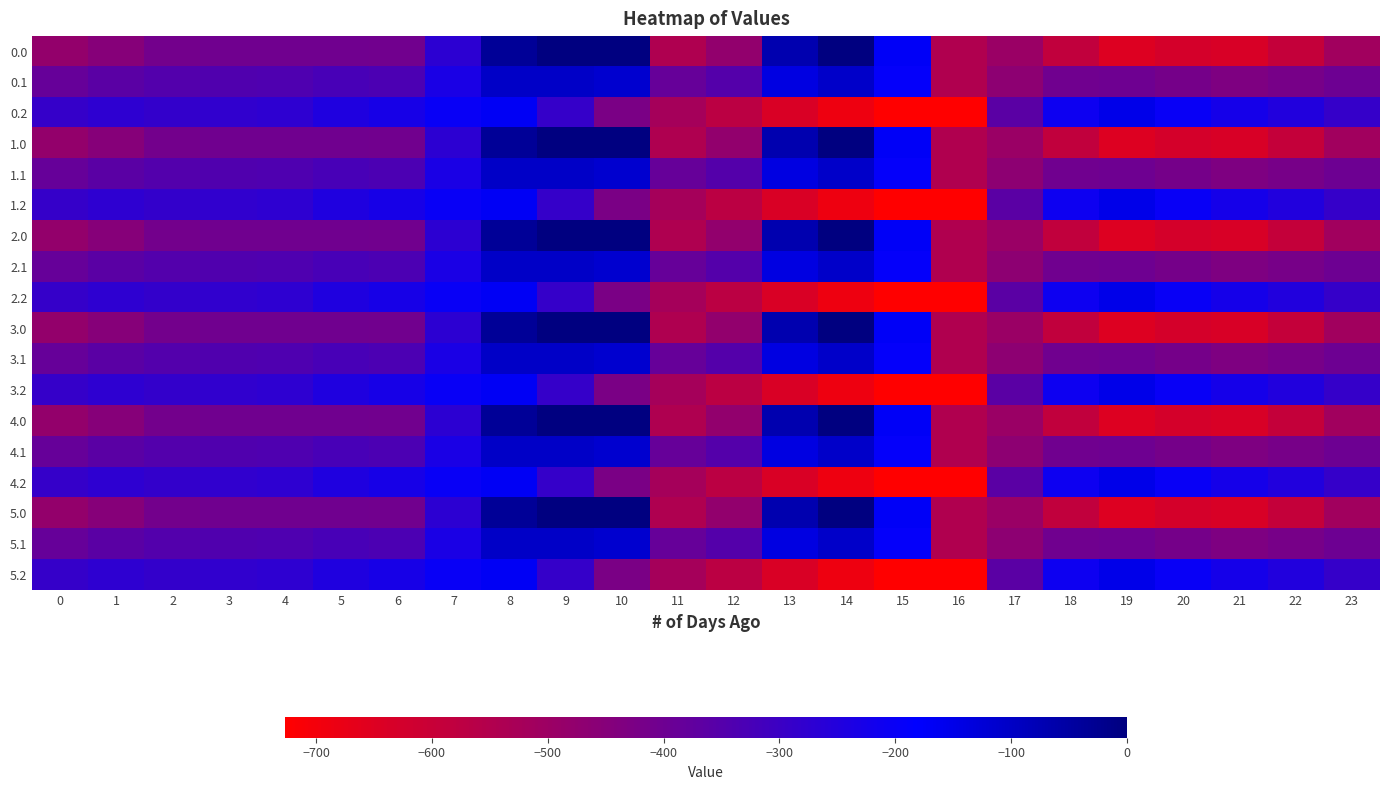

At 12, list the series in order from smallest to largest.

0.2, 1.2, 2.2, 3.2, 4.2, 5.2, 0.0, 1.0, 2.0, 3.0, 4.0, 5.0, 0.1, 1.1, 2.1, 3.1, 4.1, 5.1